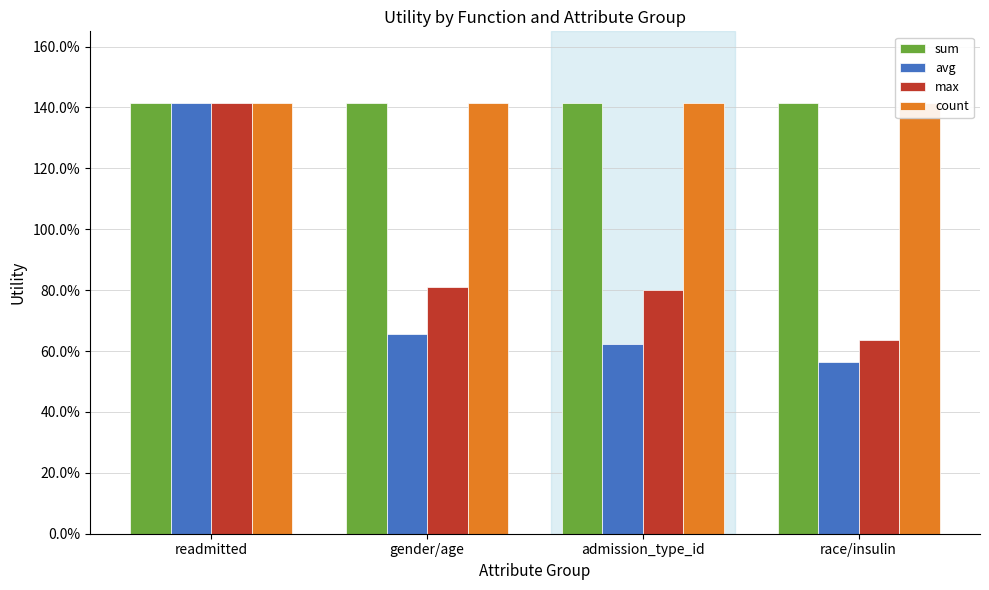

The count series shows 0.9 at readmitted. True or false?

False